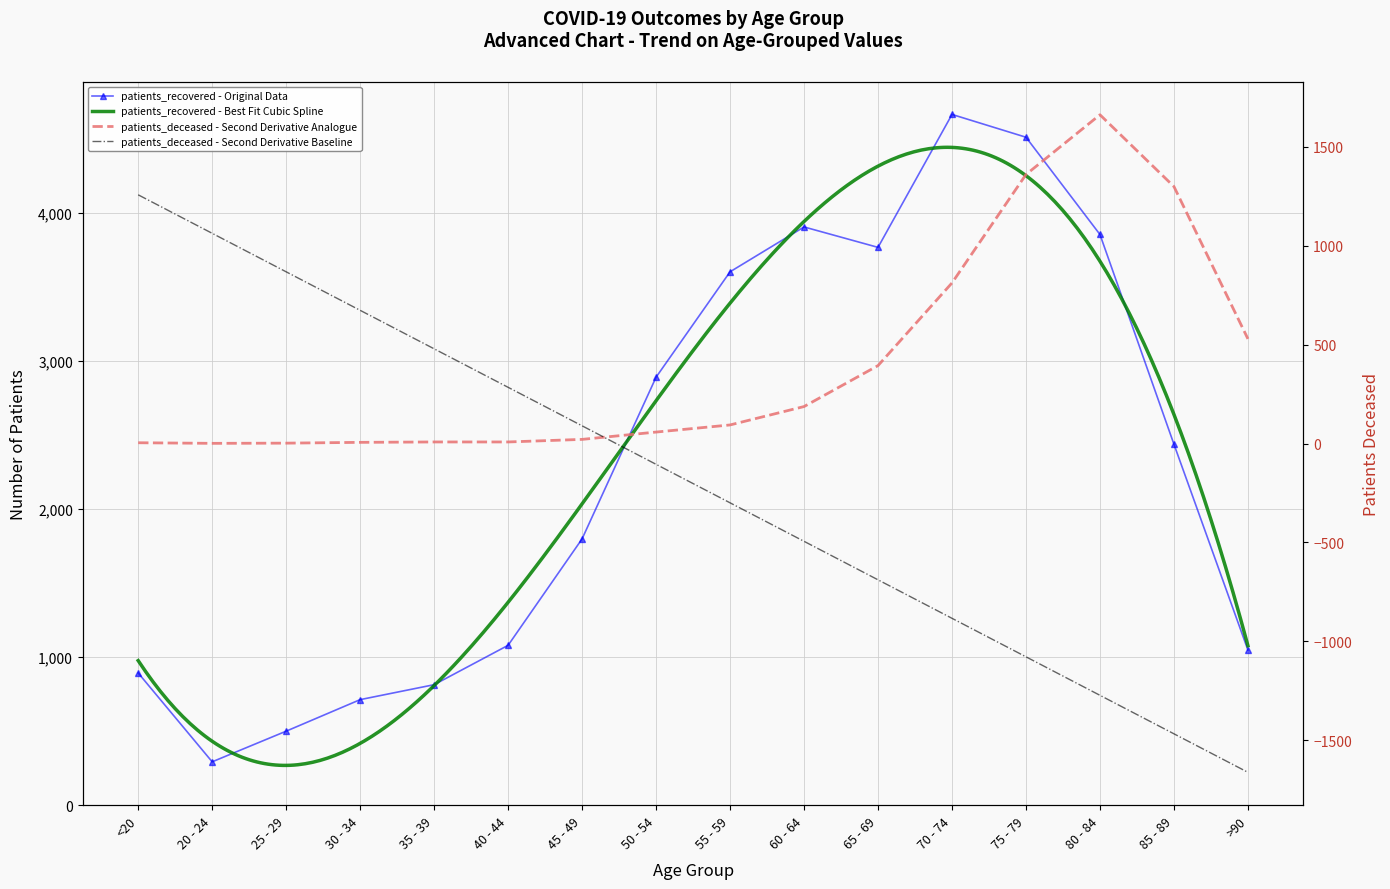

True or false: patients_deceased has more than 0 interior local peaks.

True